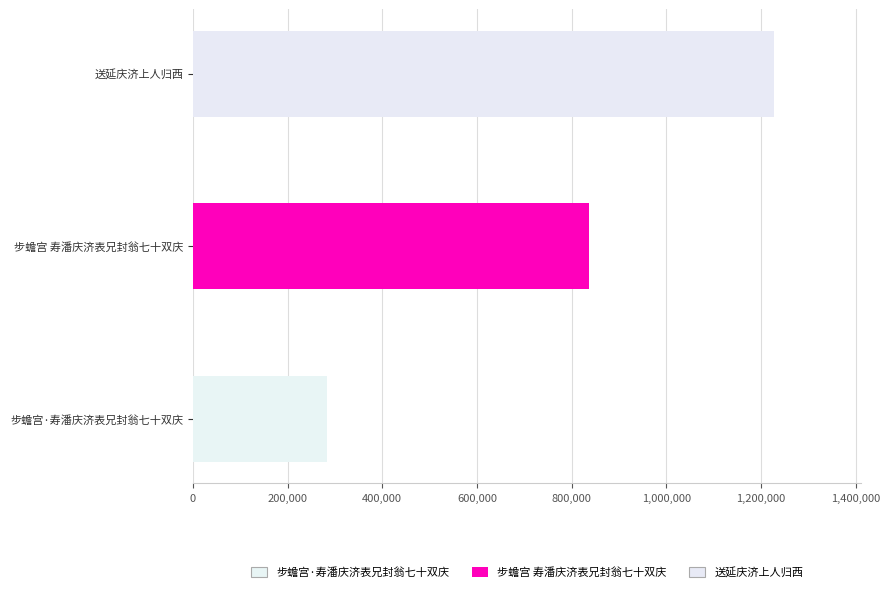

The value at 送延庆济上人归西 is 1227434. True or false?

True